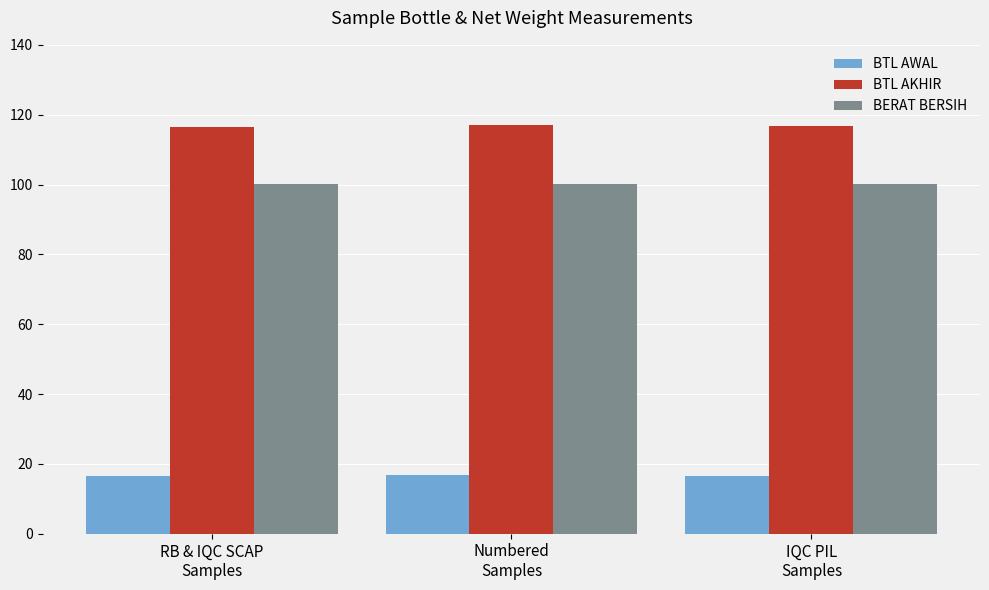

The BERAT BERSIH series shows 33.8 at IQC PIL
Samples. True or false?

False